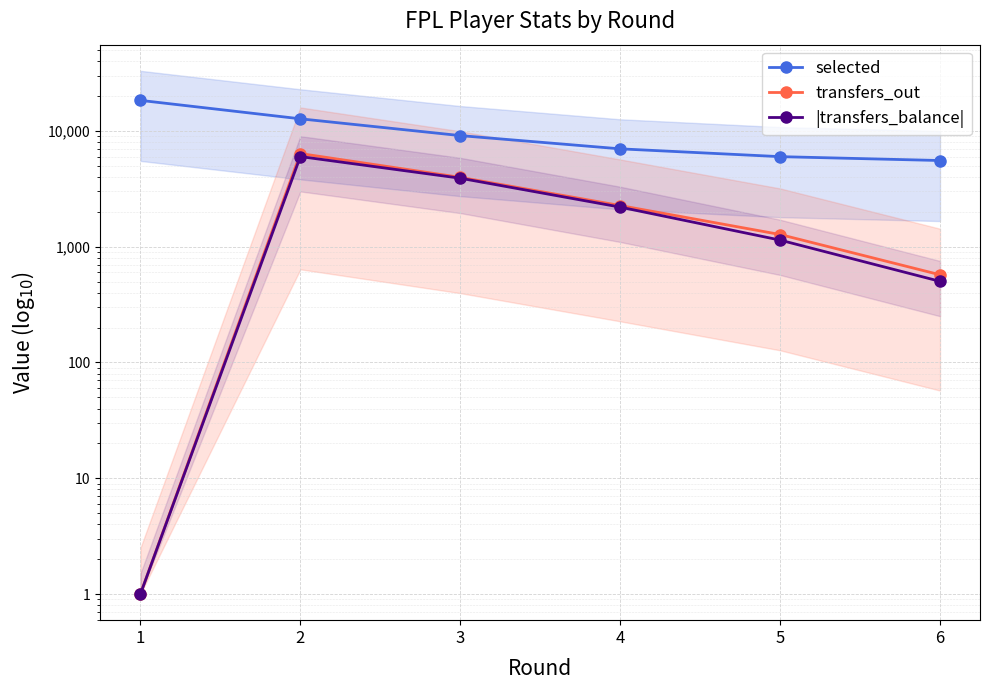

True or false: transfers_out and |transfers_balance| cross at least once.

False